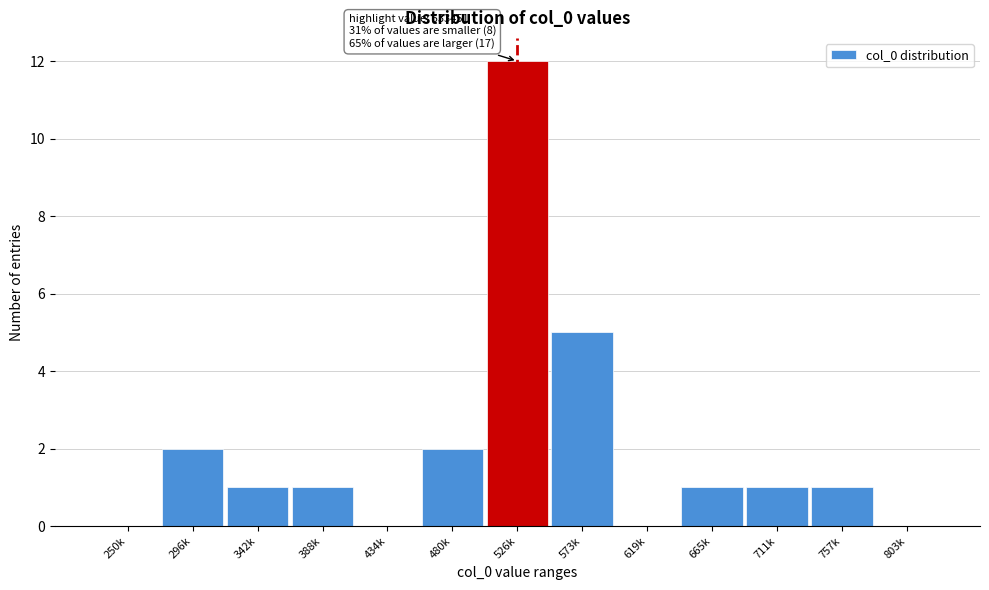

Reading right to left, transcribe all the data shown in this chart.

803k=0	757k=1	711k=1	665k=1	619k=0	573k=5	526k=12	480k=2	434k=0	388k=1	342k=1	296k=2	250k=0